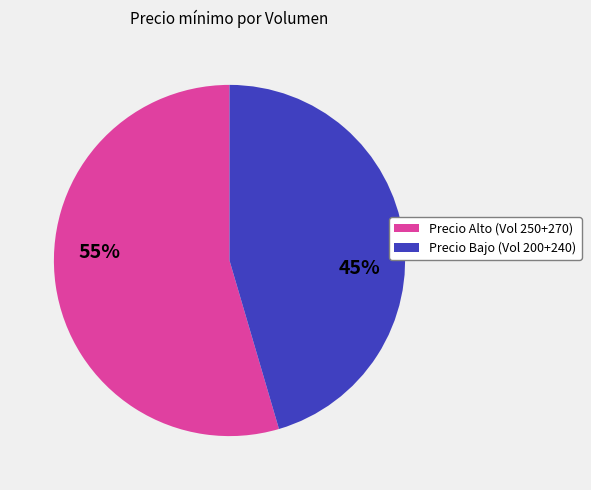

Is there any slice that represents more than half of the pie?

Yes